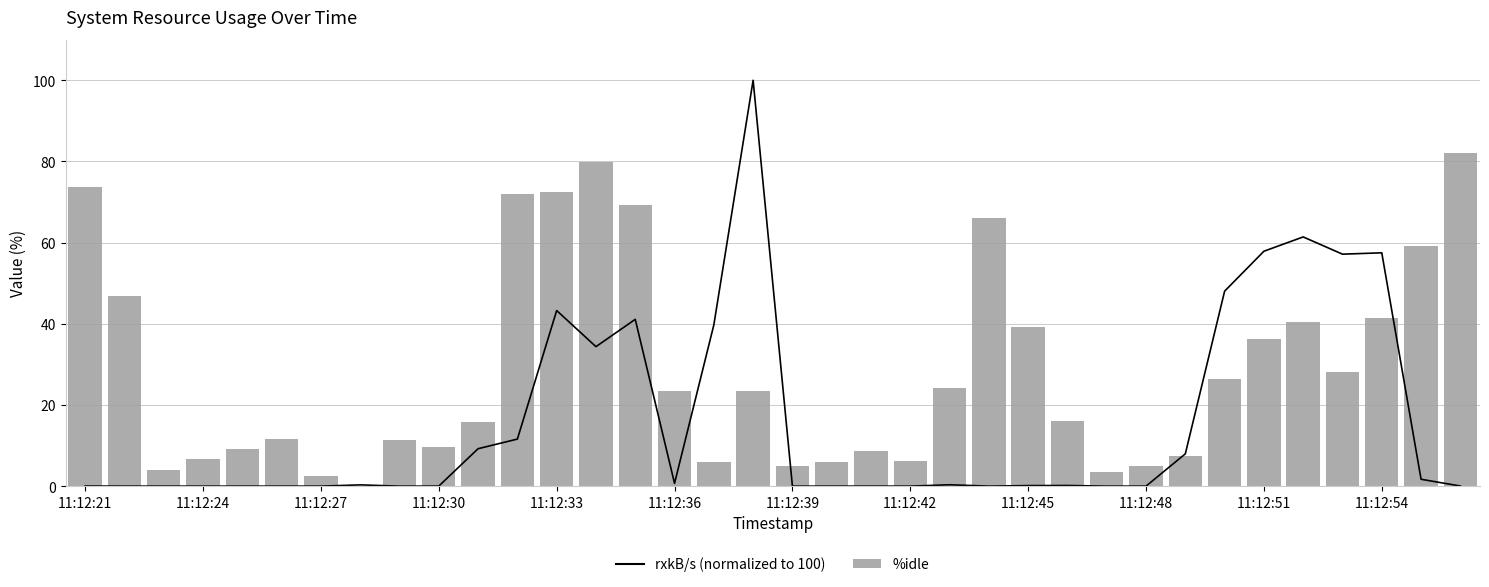

Which series has the largest range (max minus min)?

rxkB/s (normalized)